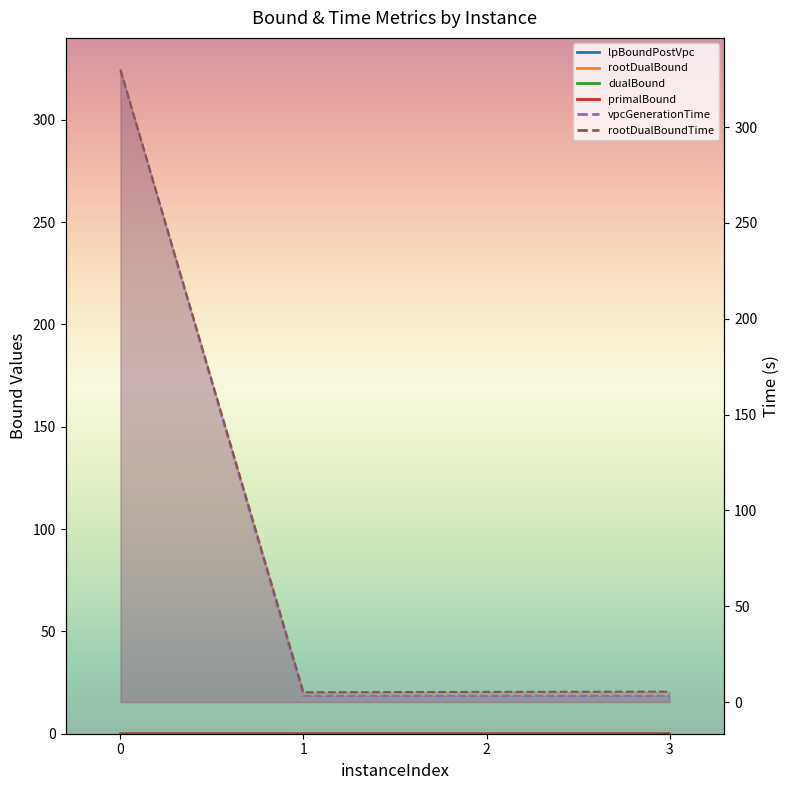

Which category has the highest value in the rootDualBound series?

1